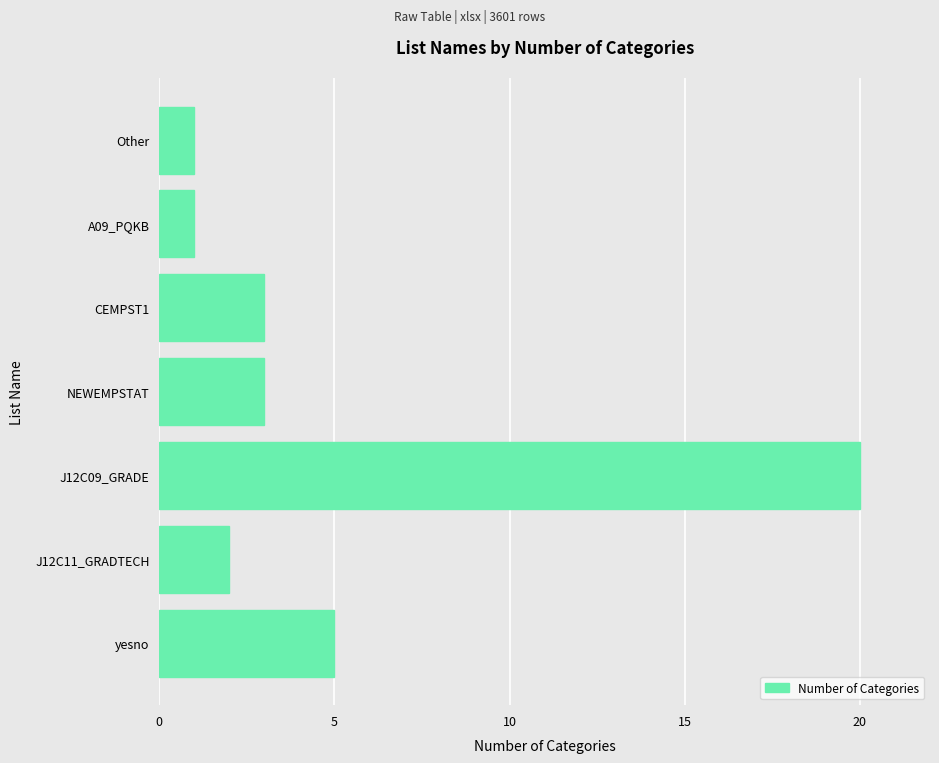

At which label is the value closest to 10?

yesno